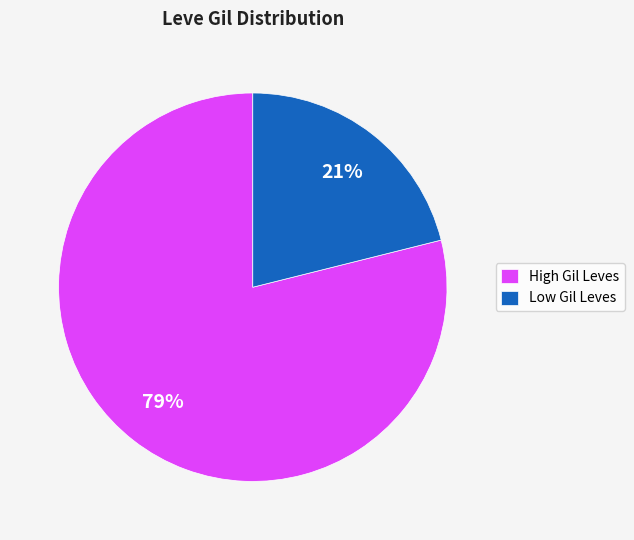

What is the smallest slice in the pie chart?

Low Gil Leves